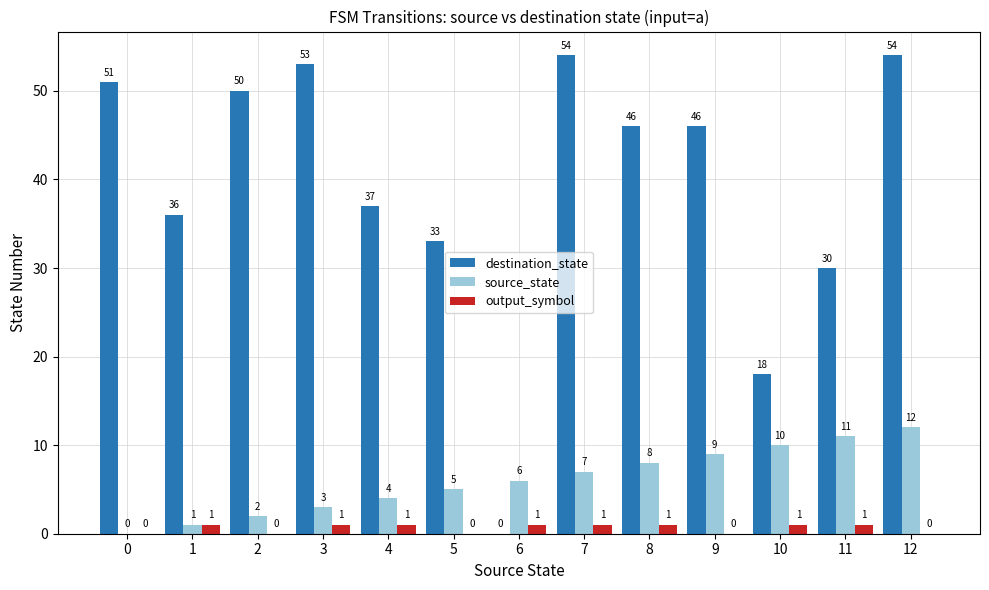

What is the spread (max minus min) of values at 10?

17